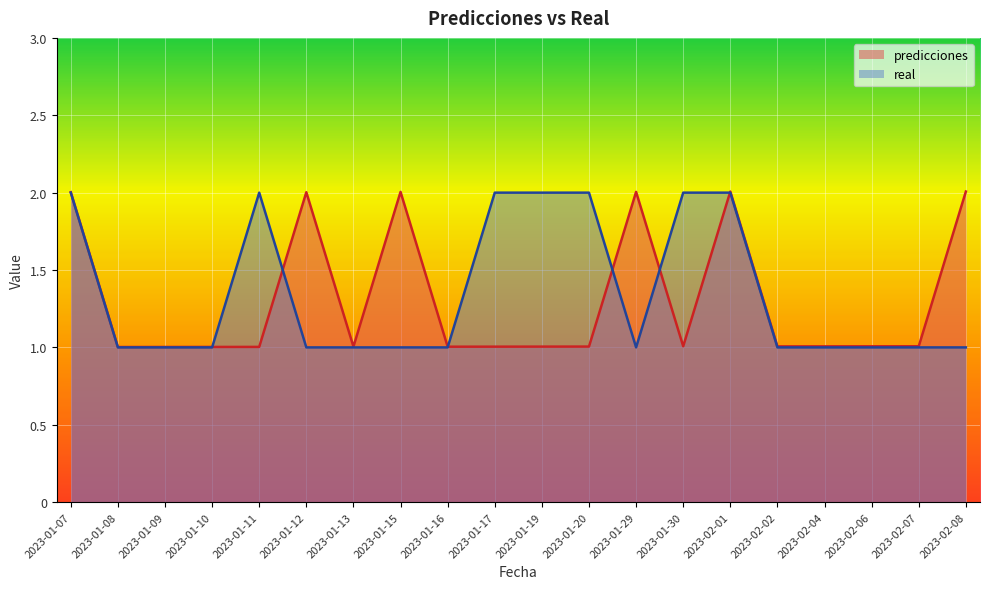

What are all the series names shown in the legend?

predicciones, real